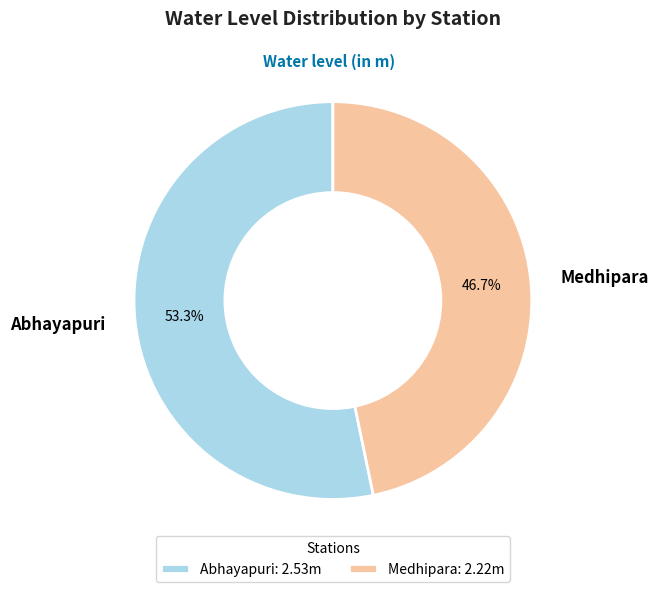

What percentage is the Abhayapuri slice, to the nearest percent?

53%